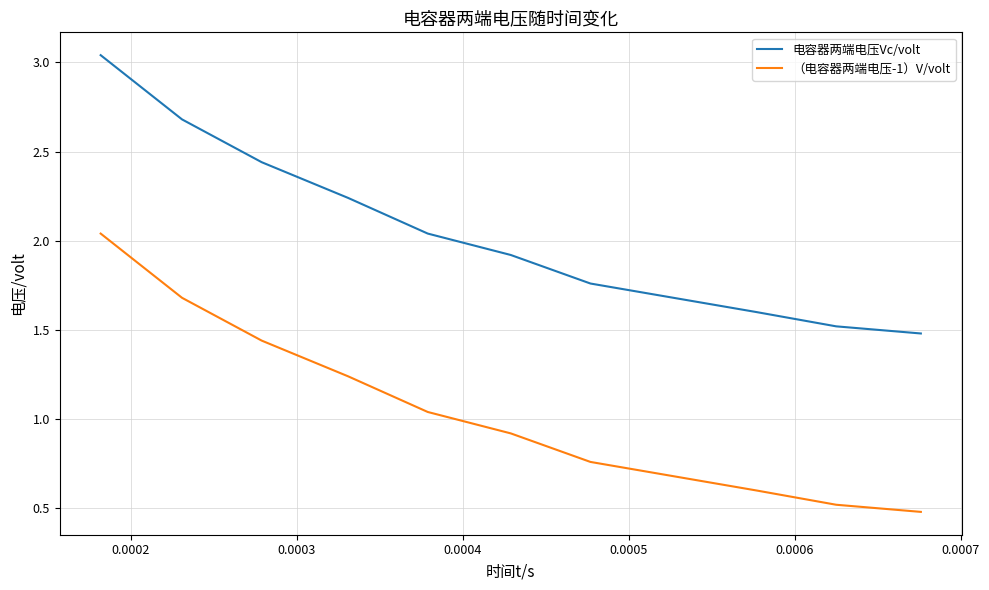

Which series has the largest total across all categories?

电容器两端电压Vc/volt